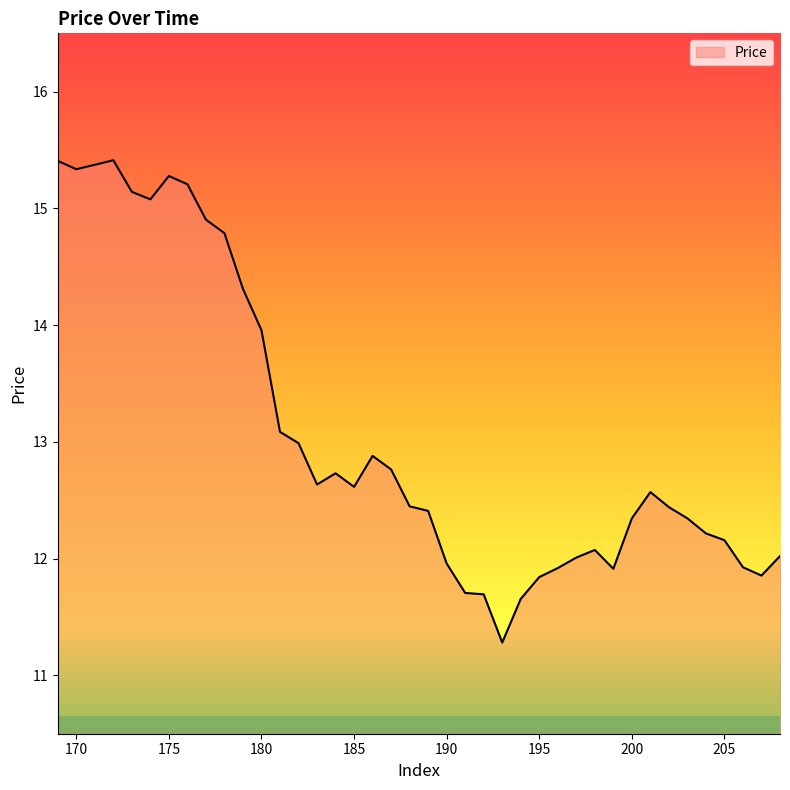

What is the difference between the maximum and minimum values?

4.1